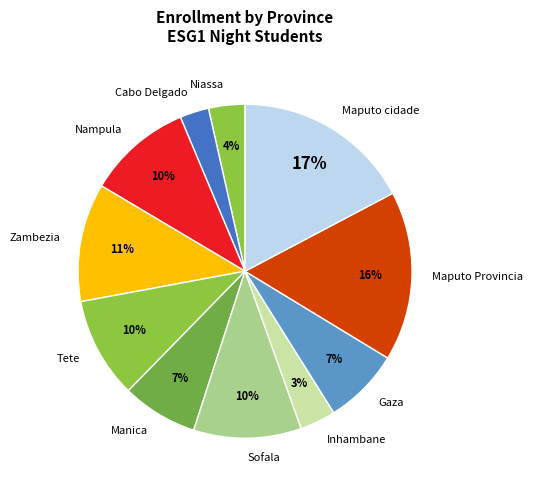

Which has a higher value, Cabo Delgado or Maputo cidade?

Maputo cidade